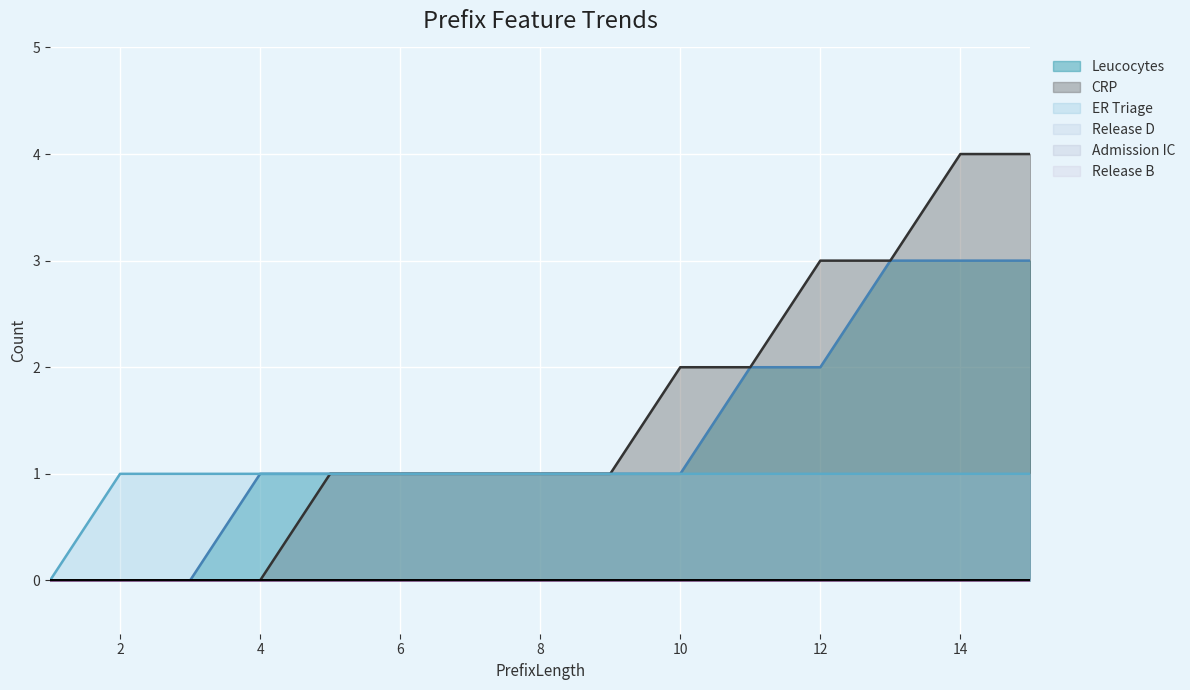

Count the CRP values in the range 0 to 3.

13